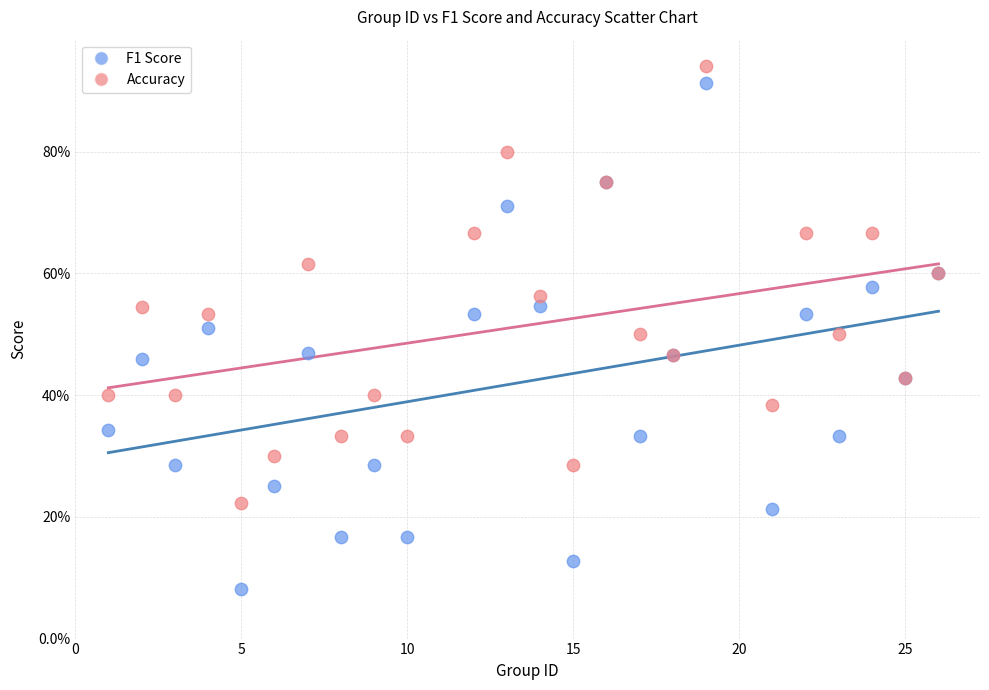

Which series contains the lowest Y value?

F1 Score